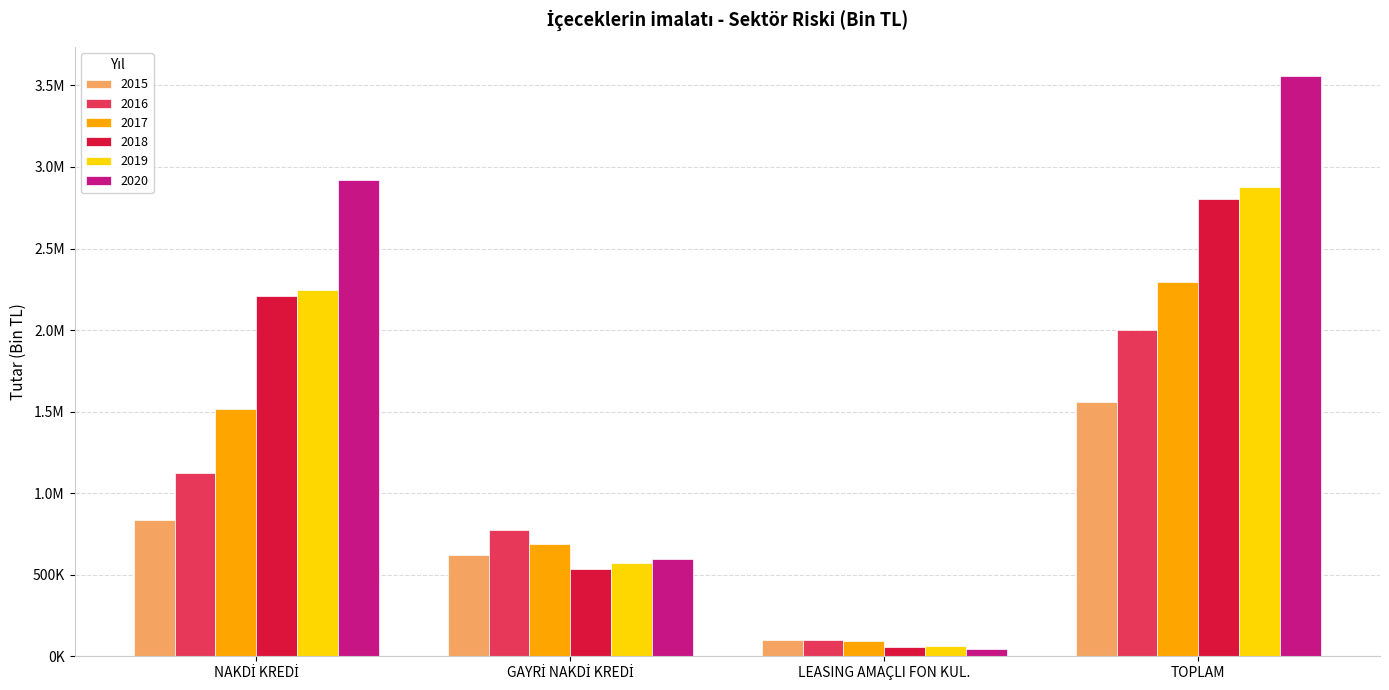

Does the chart contain any negative values?

No